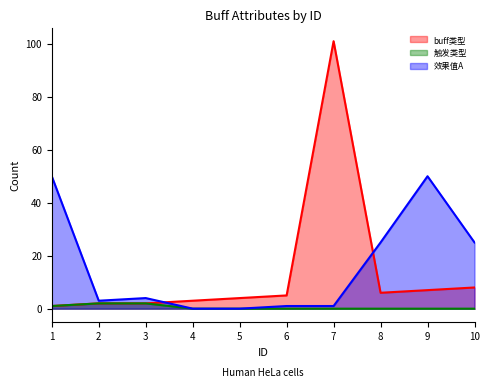

Between 2 and 10, which series saw the biggest shift?

效果值A